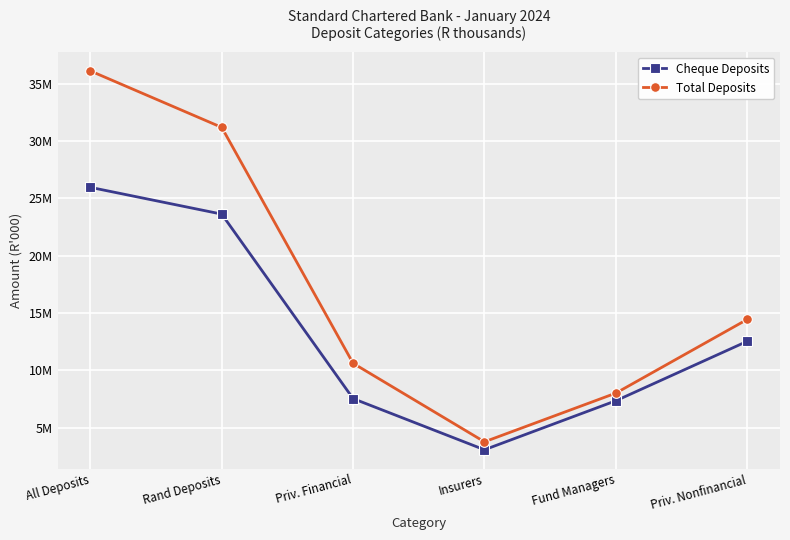

True or false: Cheque Deposits has more than 2 interior local peaks.

False